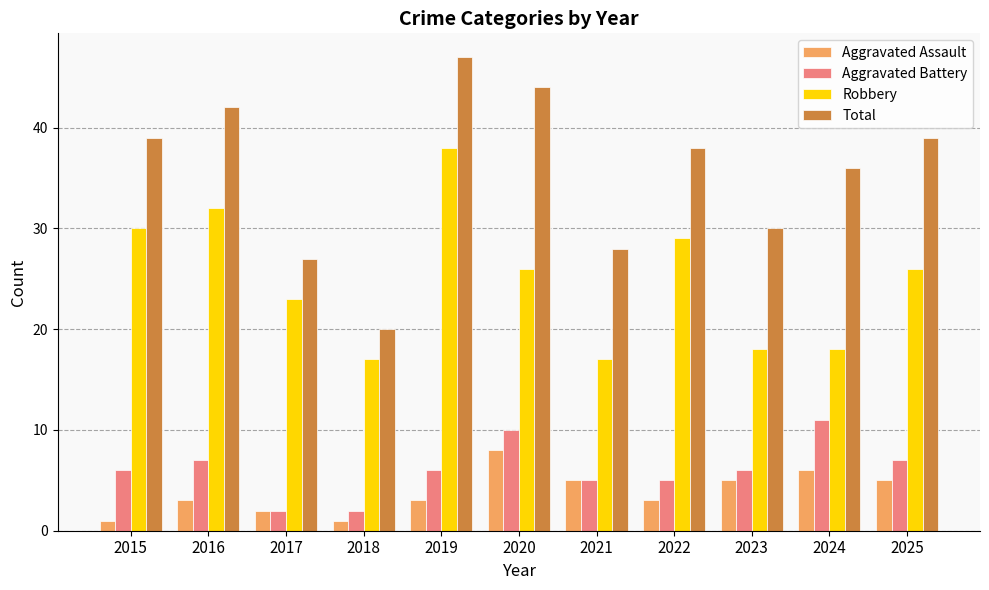

Is it true that Robbery equals 27 at 2021?

False